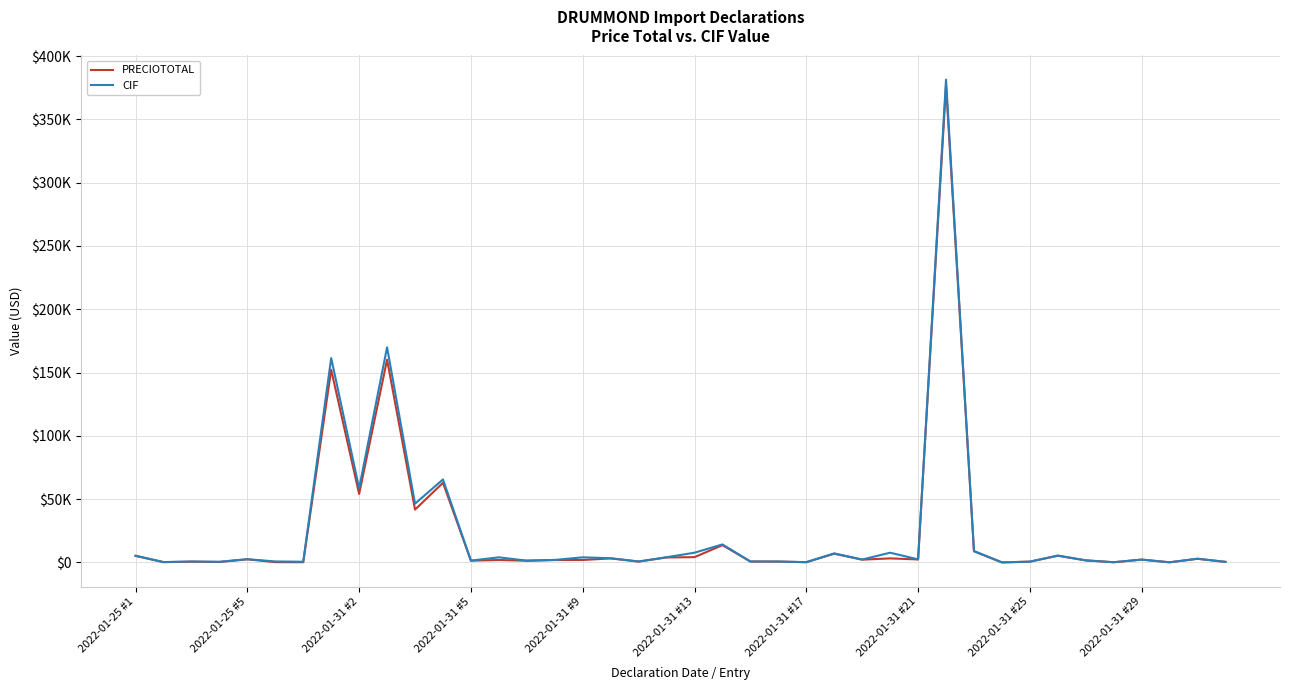

Is this an area chart (filled region under the line)?

No